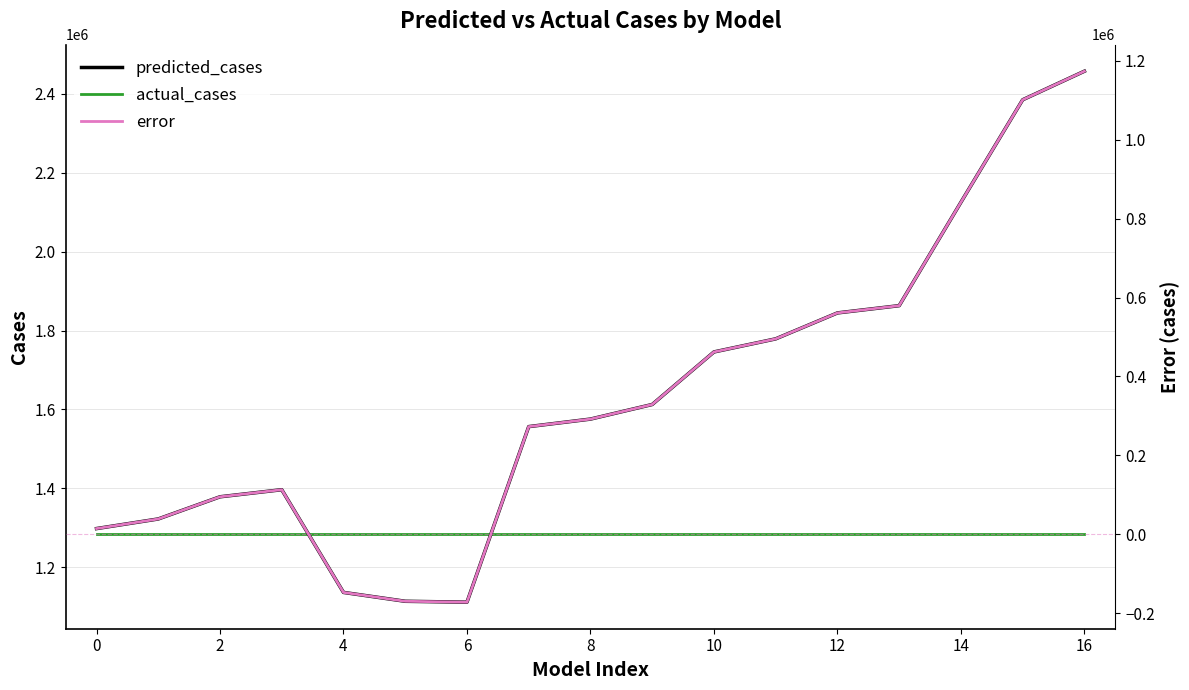

Is the value of predicted_cases at 8 greater than the value of actual_cases at 2?

Yes